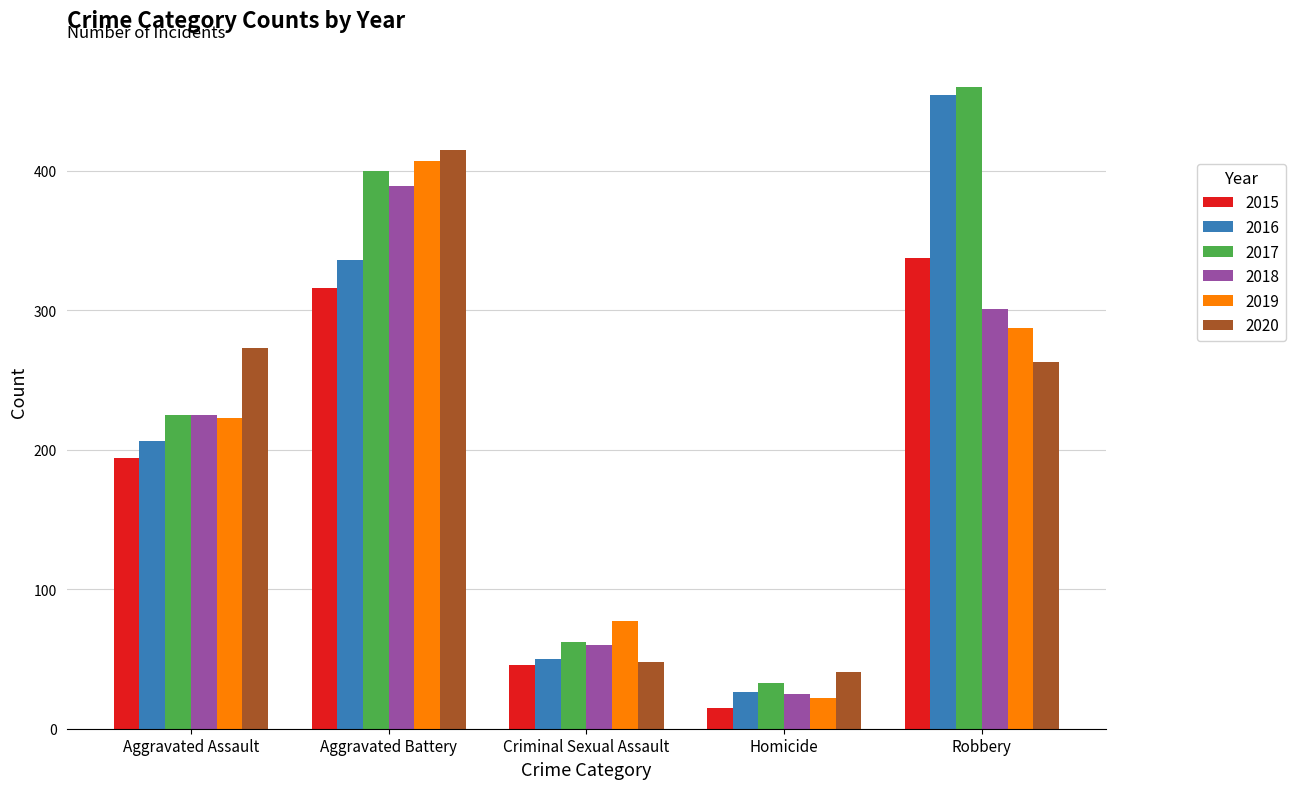

What is the highest value of the 2020 series?

415